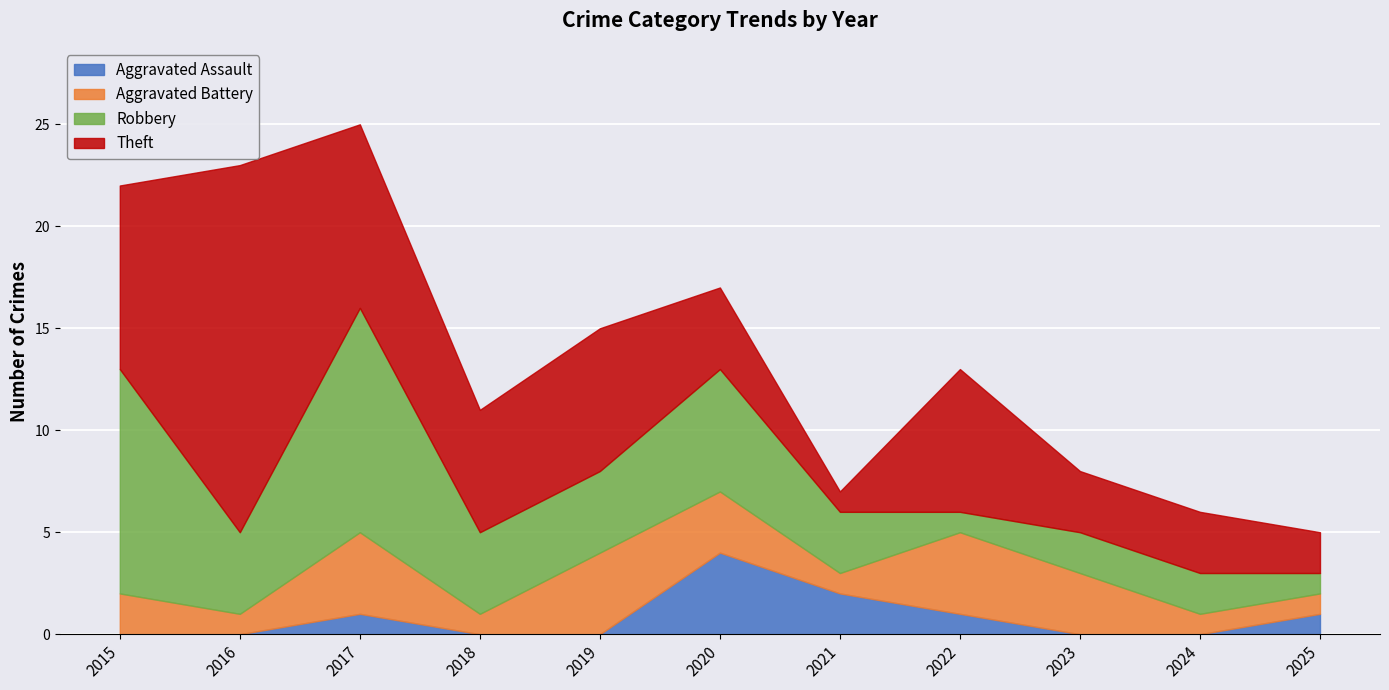

Which category has the highest value in the Theft series?

2016